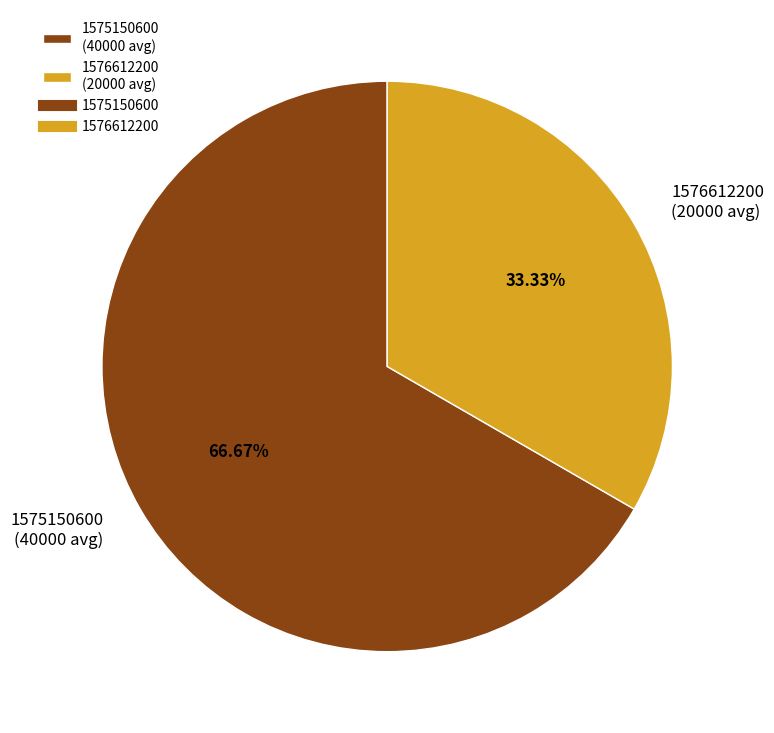

How many segments does this pie chart have?

2